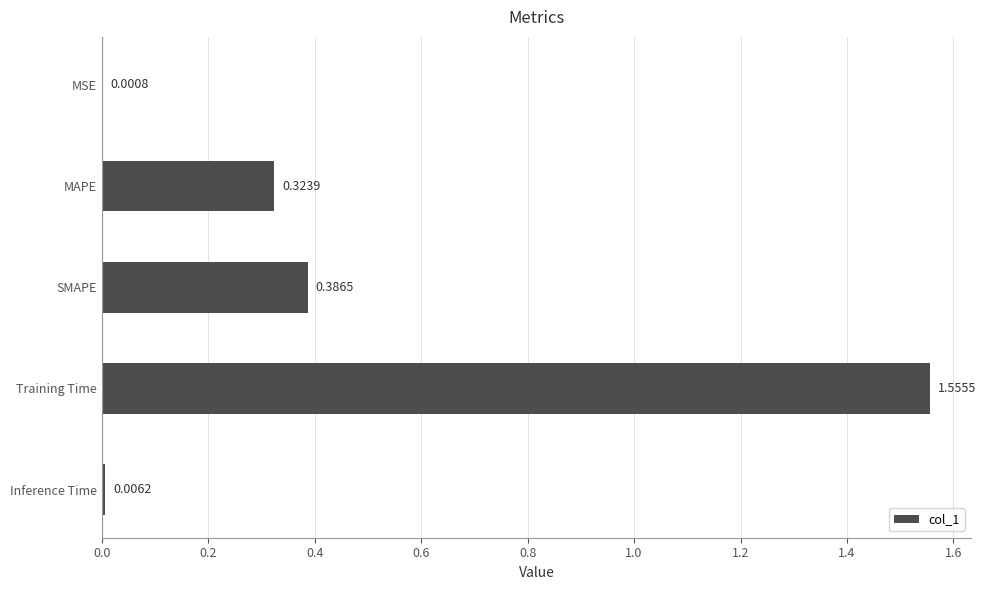

At which category does the chart reach its peak across all series?

Training Time